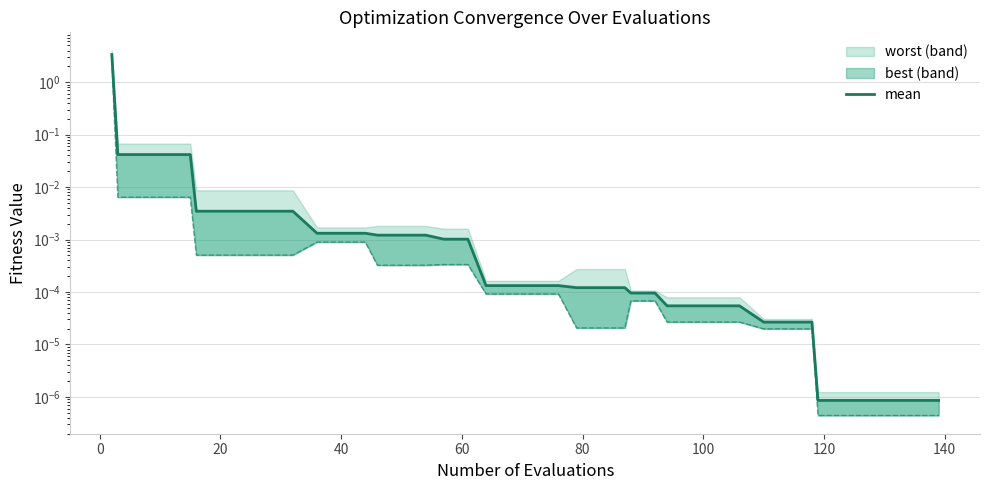

What is the maximum value shown in the chart?

3.4